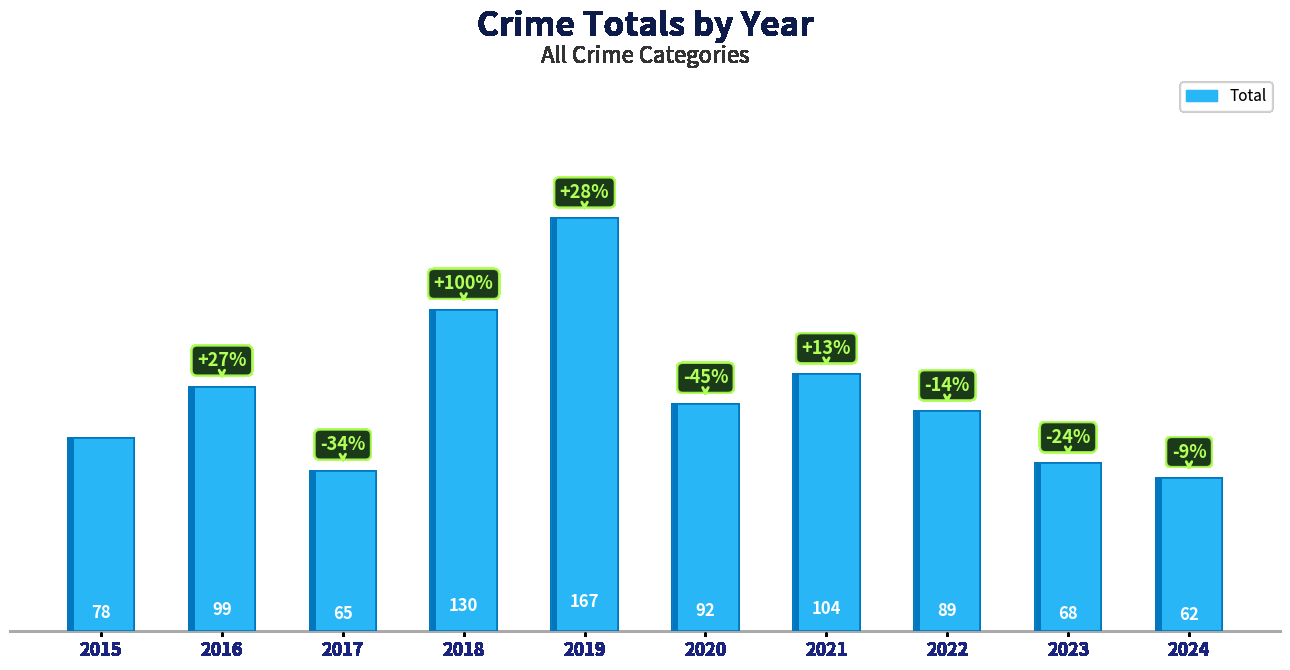

What is the smallest value displayed?

62